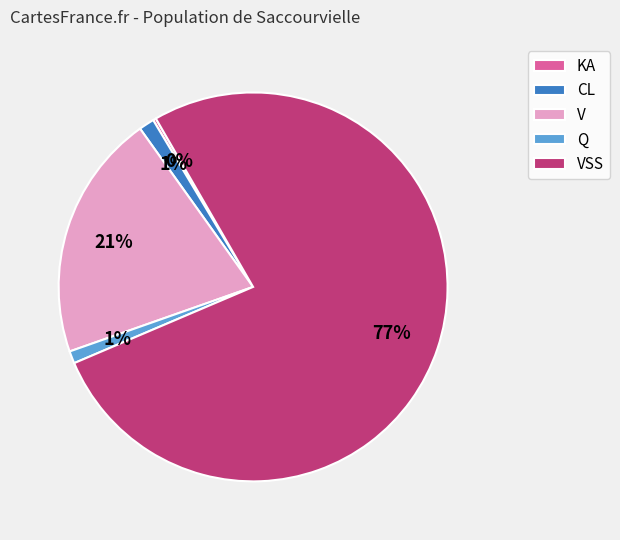

Which slice is the largest?

VSS